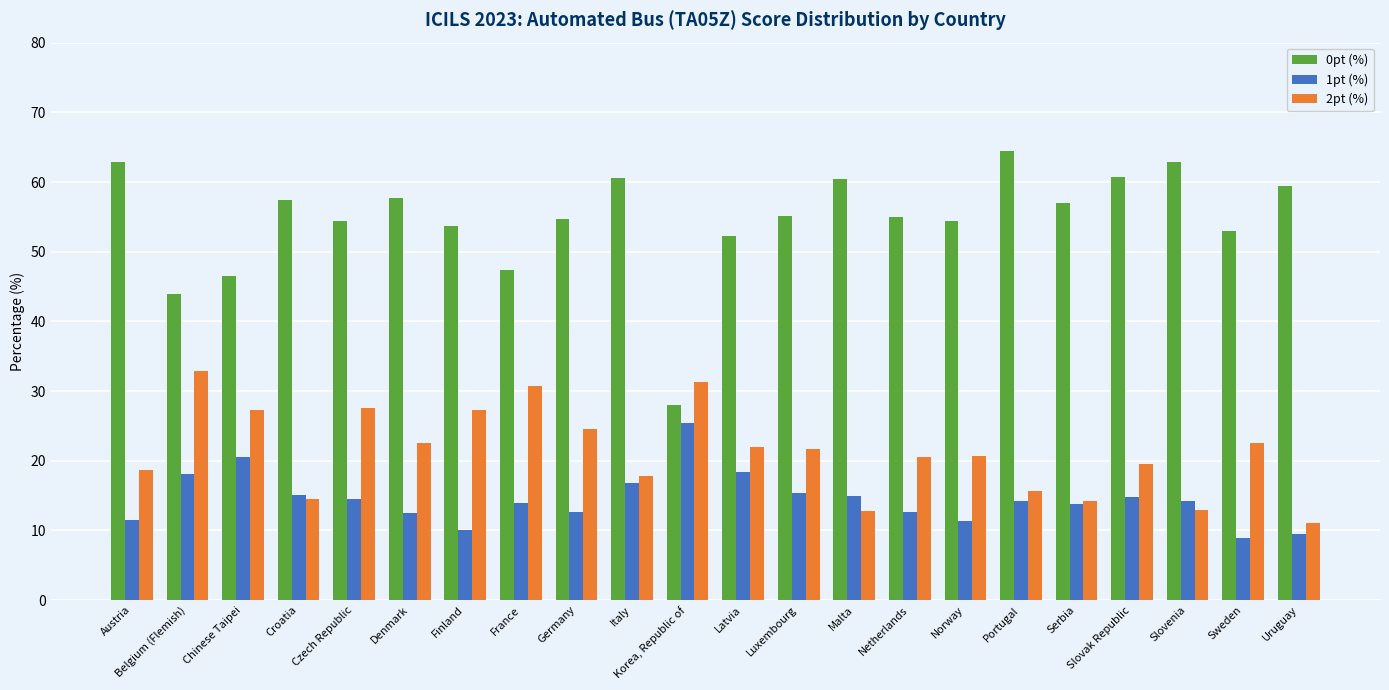

What is the sum of all 1pt (%) values?

319.3